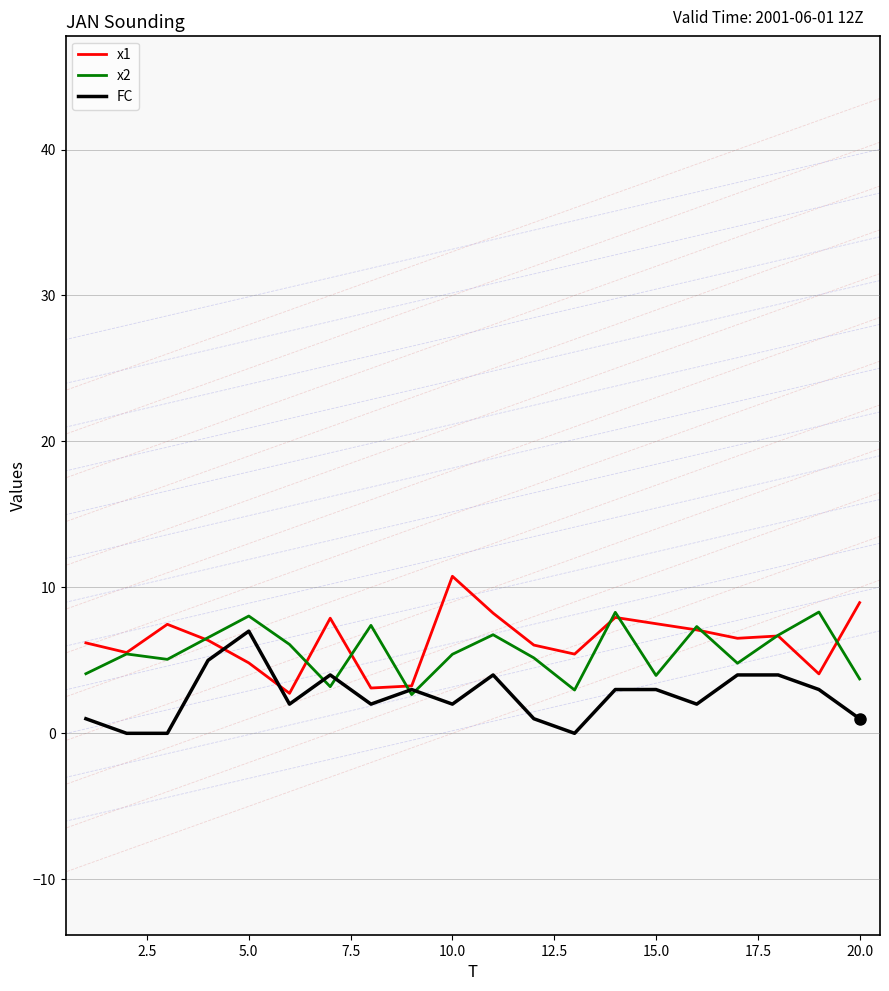

What is the greatest value displayed?

10.8